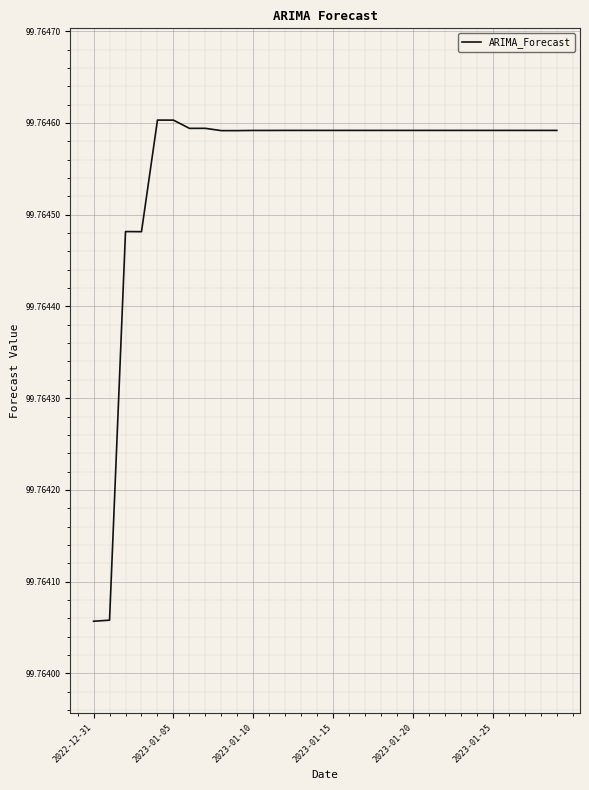

What is the minimum value shown in the chart?

99.8